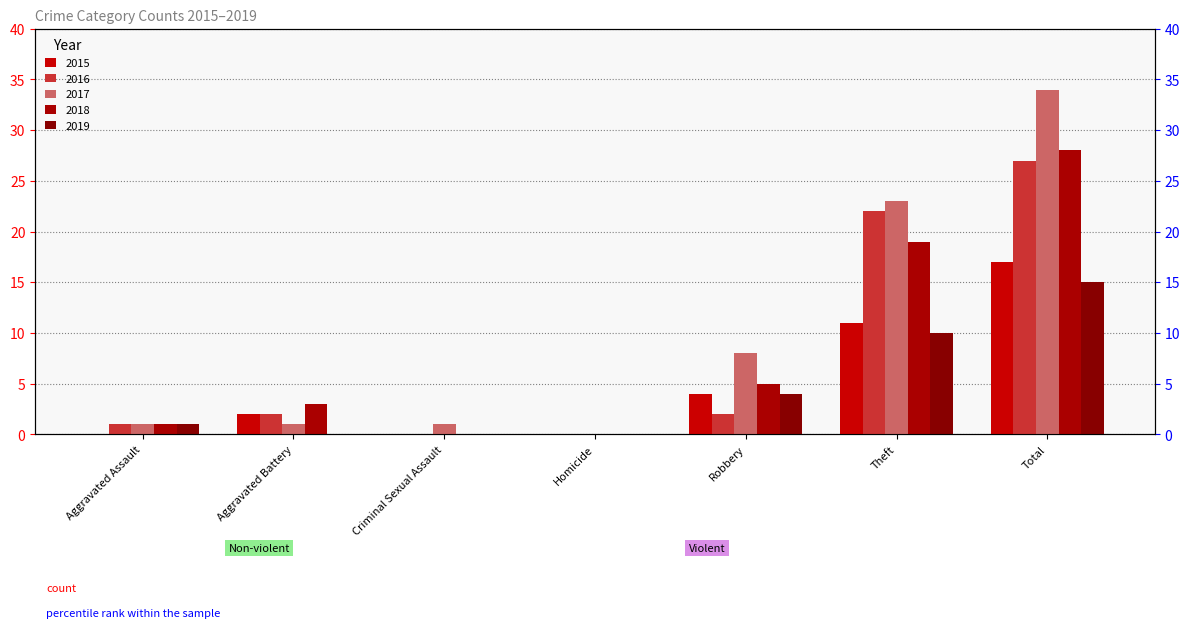

How many positive values does the 2015 series have?

4